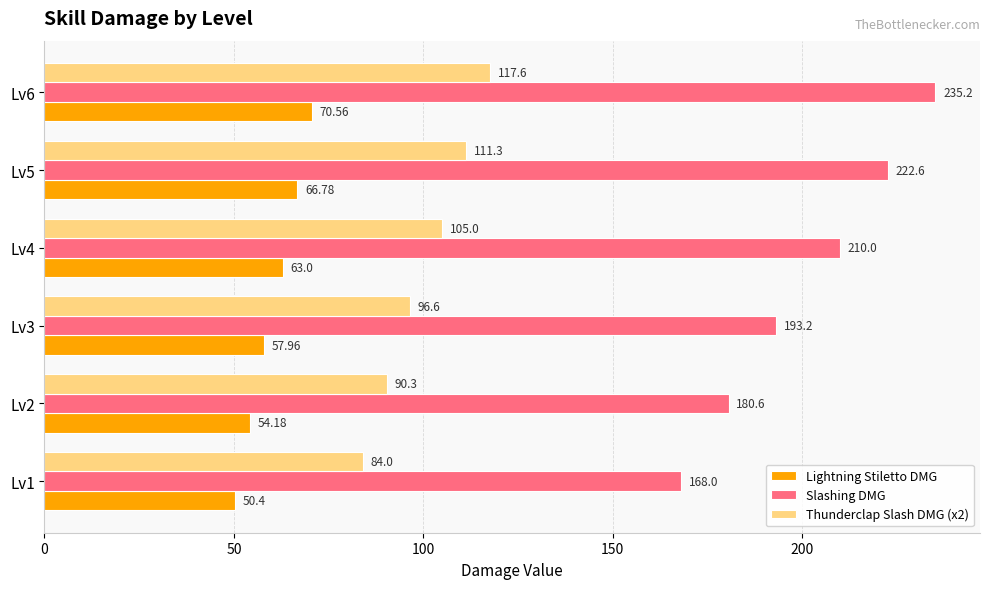

At how many categories does at least one series exceed 153?

6